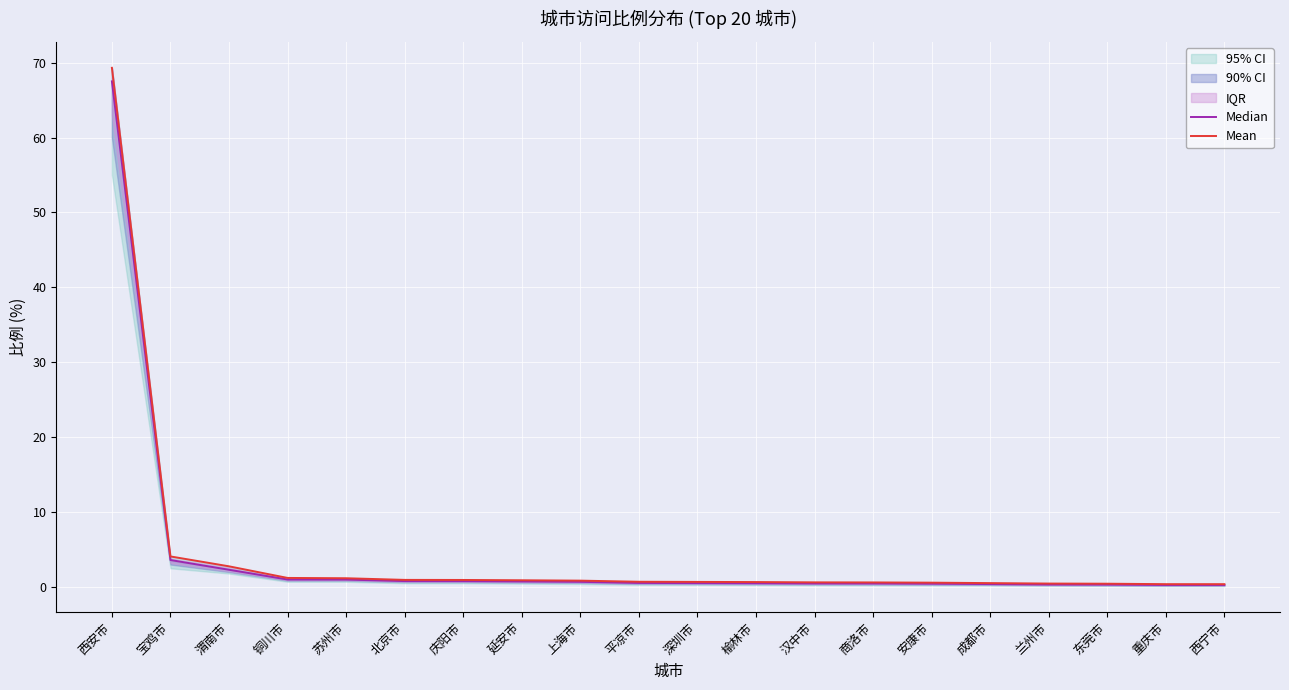

What is the difference between the highest and lowest values at 商洛市?

0.1